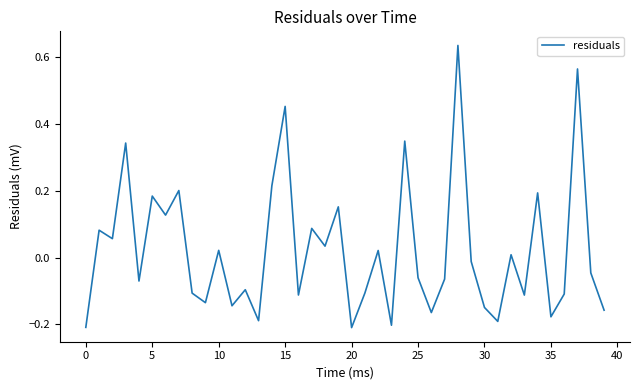

What is the difference between the maximum and minimum values?

0.8